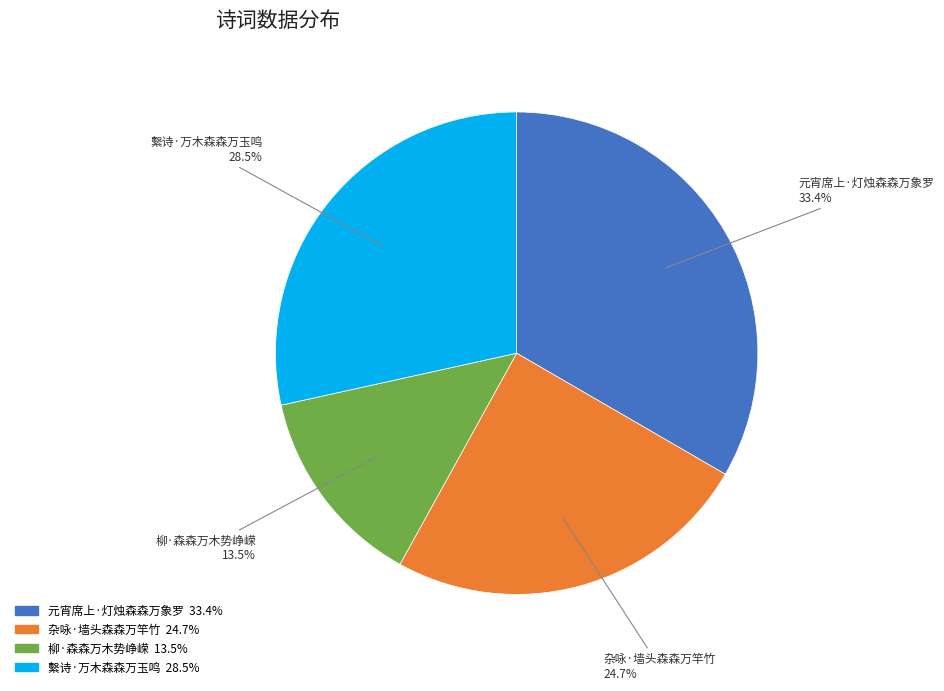

The 元宵席上·灯烛森森万象罗 slice represents 33% of the pie. True or false?

True